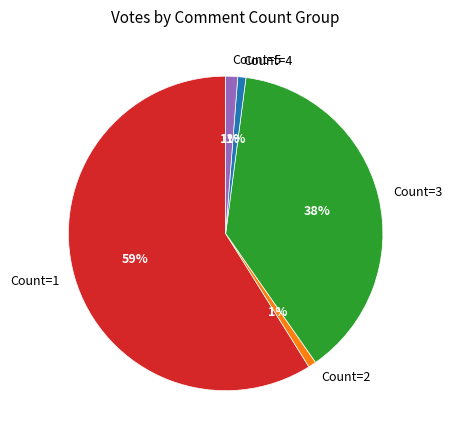

To the nearest percent, what is the average slice percentage?

20%